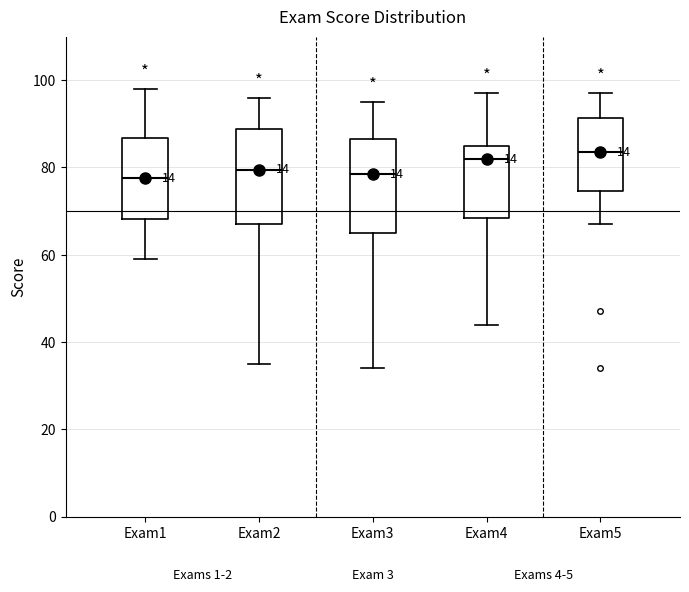

Reading left to right, transcribe this box plot: for each box, give where its median line is, the range the box spans, and where its two whiskers end, as read against the y-axis. The values are not printed on the chart, so give them approximately, as read against the axis.

Exam1: median 78, box 68 to 86, whiskers 60 to 98
Exam2: median 80, box 68 to 88, whiskers 36 to 96
Exam3: median 78, box 66 to 86, whiskers 34 to 96
Exam4: median 82, box 68 to 86, whiskers 44 to 98
Exam5: median 84, box 74 to 92, whiskers 68 to 98